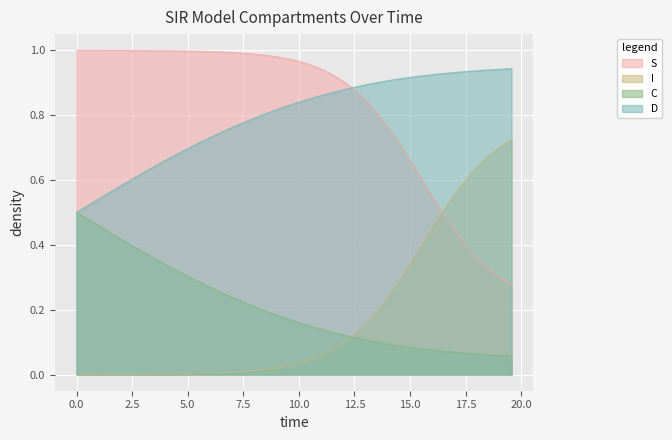

Rank the series at 5.016722408026756 from lowest to highest value.

I, C, D, S